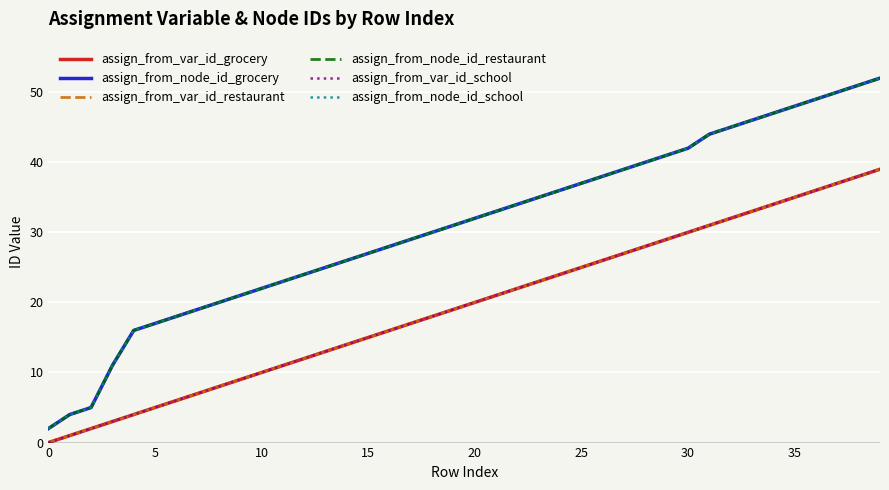

Does the chart have visible grid lines?

Yes